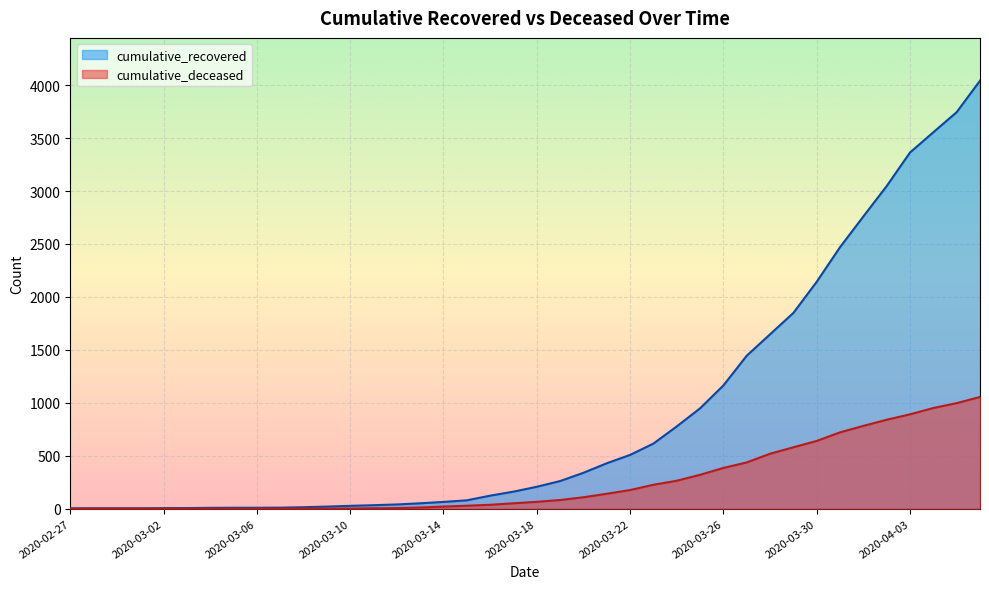

At which category does the chart reach its peak across all series?

2020-04-06